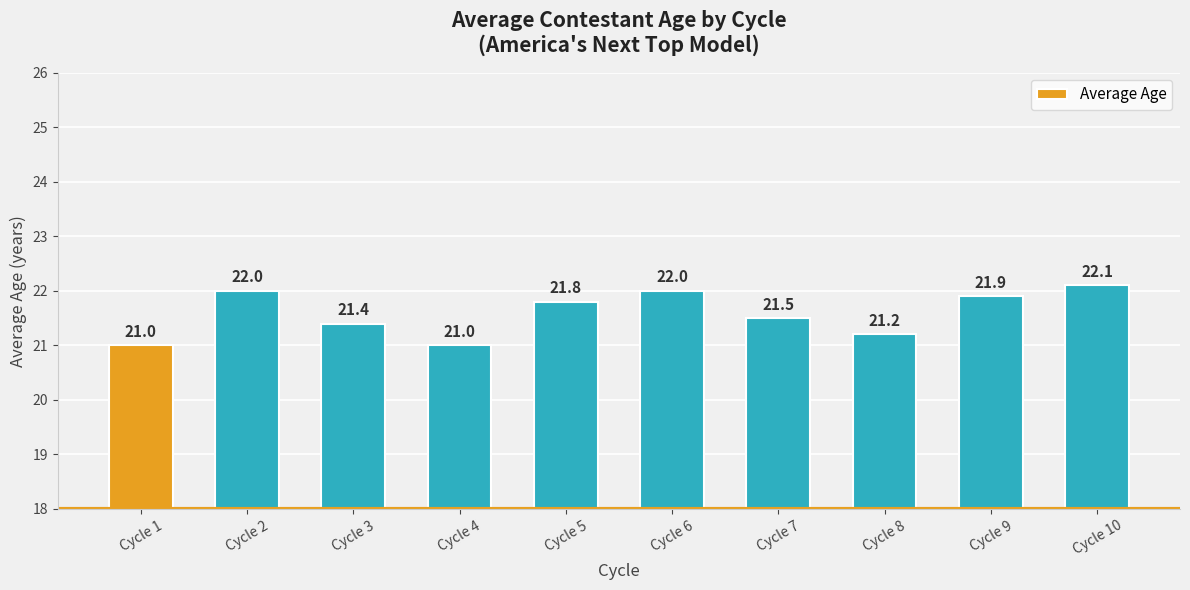

What is the greatest value displayed?

22.1